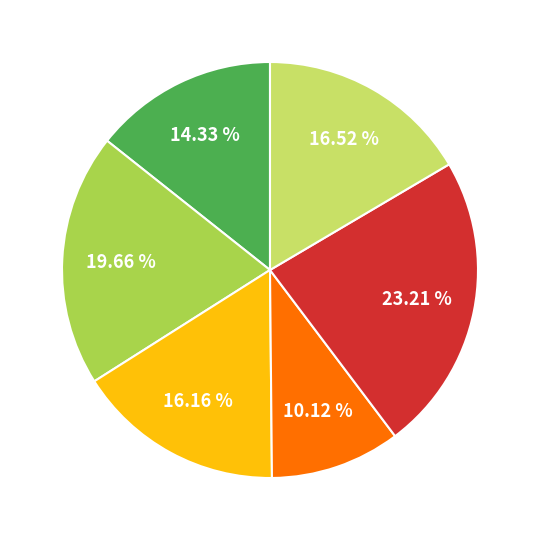

Is there a majority slice in this chart?

No